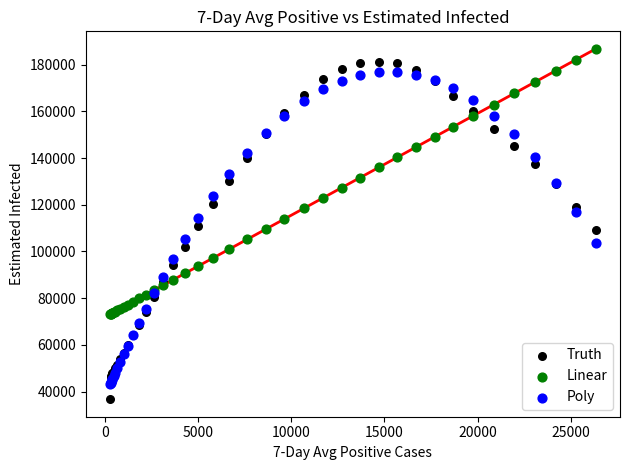

What is the X range (max minus min) for the scatter plot?

26082.7